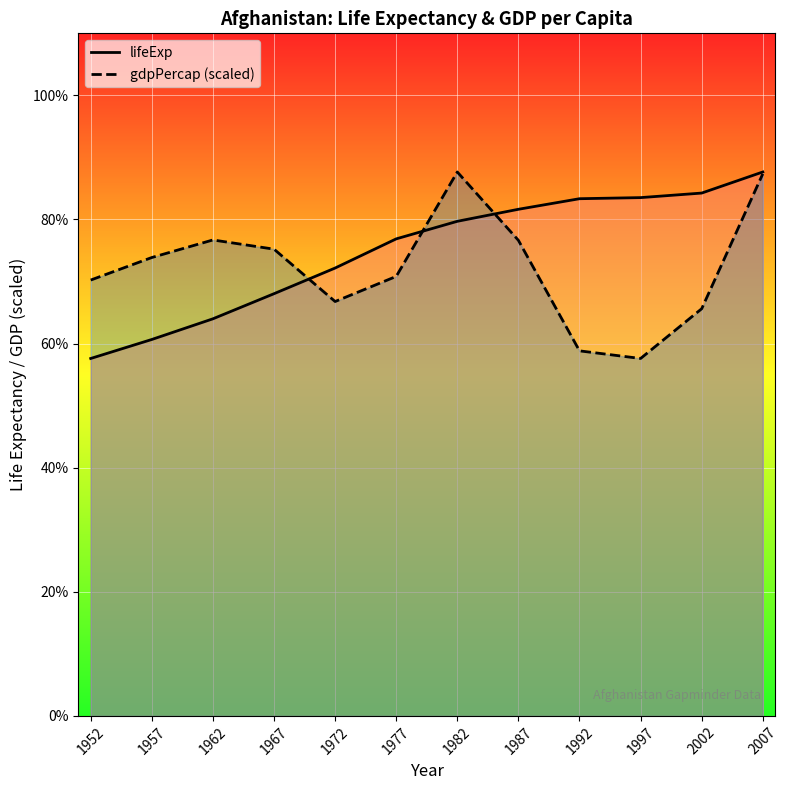

At which category is the sum across all series the highest?

2007